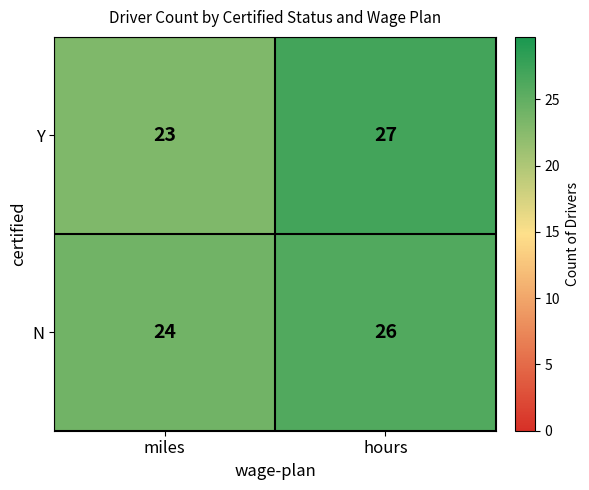

Is it true that N equals 26 at hours?

True